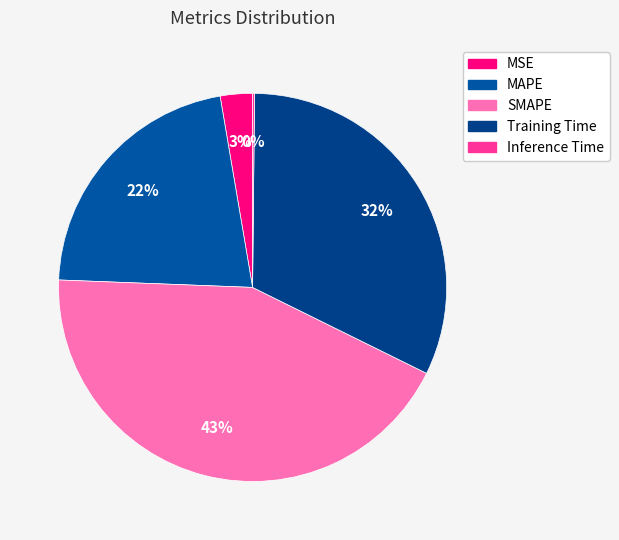

True or false: MAPE accounts for 22% of the total.

True